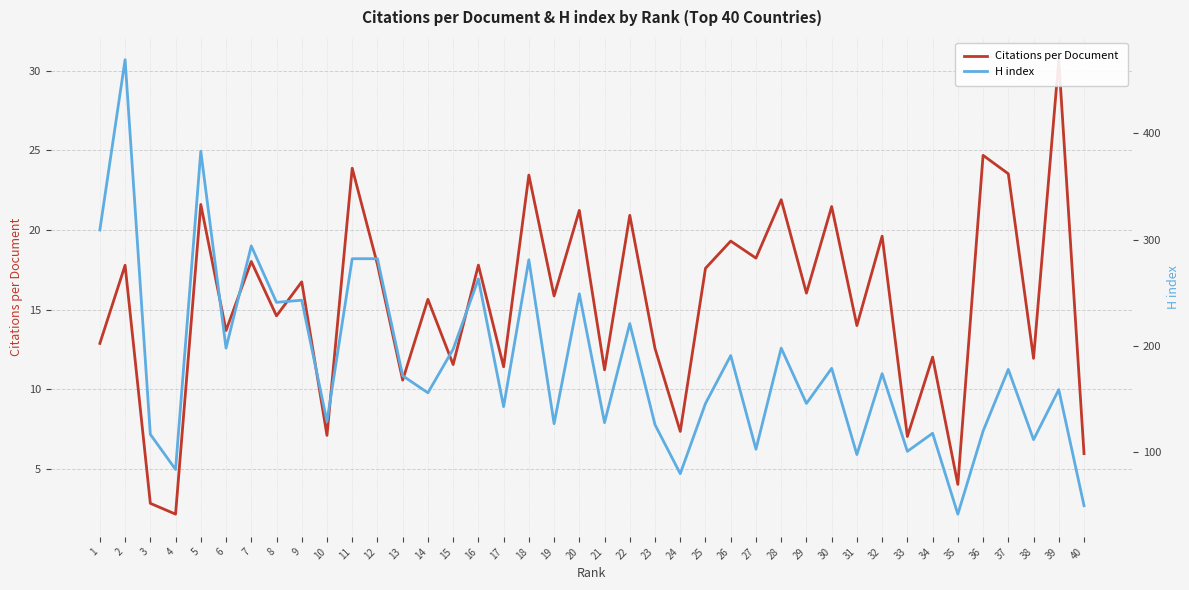

At which category does Citations per Document reach its first local valley?

4